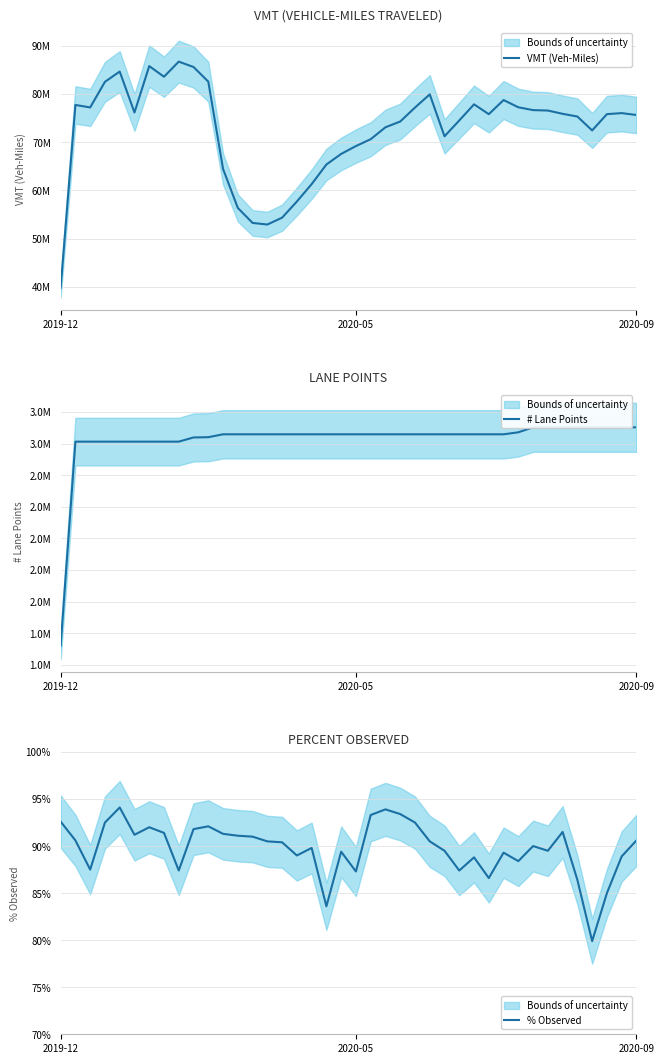

Reading left to right, transcribe all the data shown in this chart.

VMT (Veh-Miles): 39799459.5	77736127.1	77219848.1	82535540.7	84666885.0	76171555.0	85794602.2	83591844.5	86727462.0	85607891.0	82573189.2	64460321.7	56363509.5	53255400.8	52926164.9	54349785.5	57701455.9	61305632.4	65379193.9	67575789.8	69206234.0	70628103.1	73105946.8	74299333.8	77196418.2	79933103.2	71227706.4	74517758.4	77866913.1	75819891.7	78752685.7	77254794.8	76664199.2	76575747.8	75895904.8	75332638.3	72447667.4	75831081.0	76041848.9	75654617.7
# Lane Points: 1721088.0	3011904.0	3011904.0	3011904.0	3011904.0	3011904.0	3011904.0	3011904.0	3011904.0	3038400.0	3040068.0	3058272.0	3058272.0	3058272.0	3058272.0	3058272.0	3058272.0	3058272.0	3058272.0	3058272.0	3058272.0	3058272.0	3058272.0	3058272.0	3058272.0	3058272.0	3058272.0	3058272.0	3058272.0	3058272.0	3058272.0	3070933.0	3102624.0	3102624.0	3102624.0	3102624.0	3102624.0	3102624.0	3102624.0	3102624.0
% Observed: 92.6	90.6	87.5	92.5	94.1	91.2	92.0	91.4	87.4	91.8	92.1	91.3	91.1	91.0	90.5	90.4	89.0	89.8	83.6	89.4	87.3	93.3	93.9	93.4	92.5	90.5	89.5	87.4	88.8	86.6	89.3	88.4	90.0	89.5	91.5	86.4	79.9	85.0	88.9	90.6